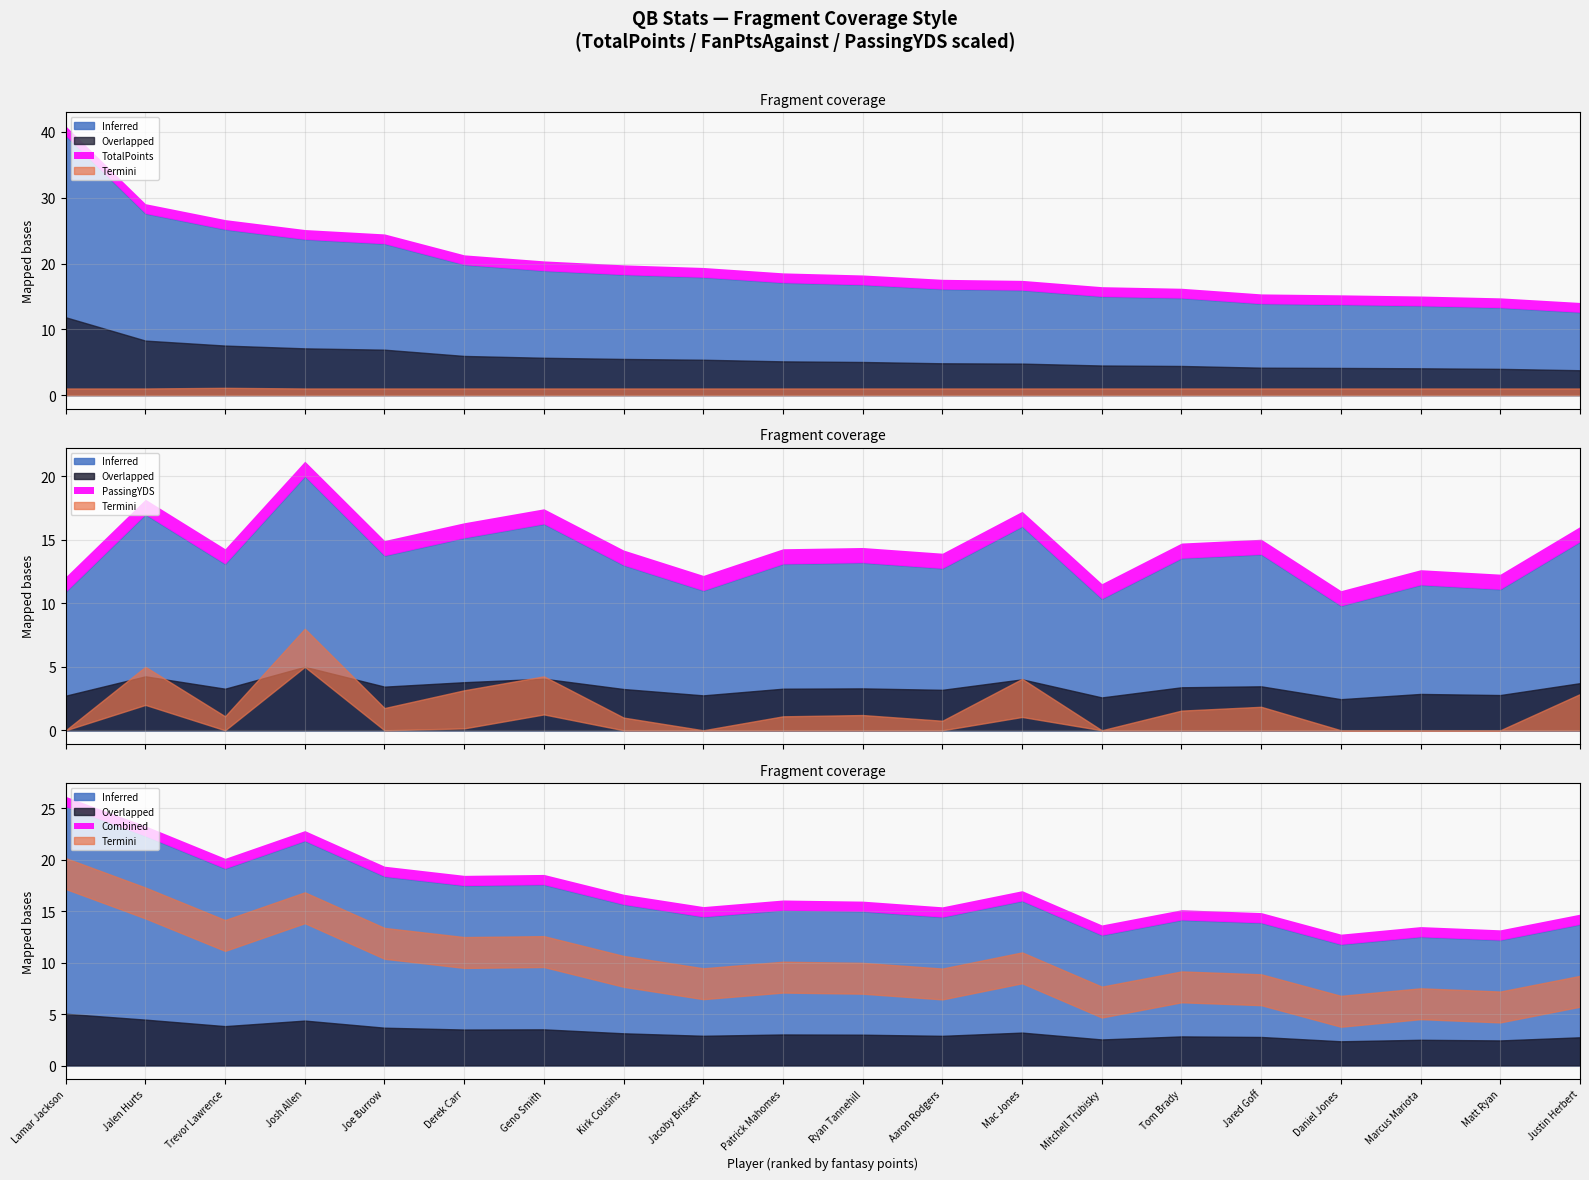

How many interior local peaks does the PassingYDS series have?

7